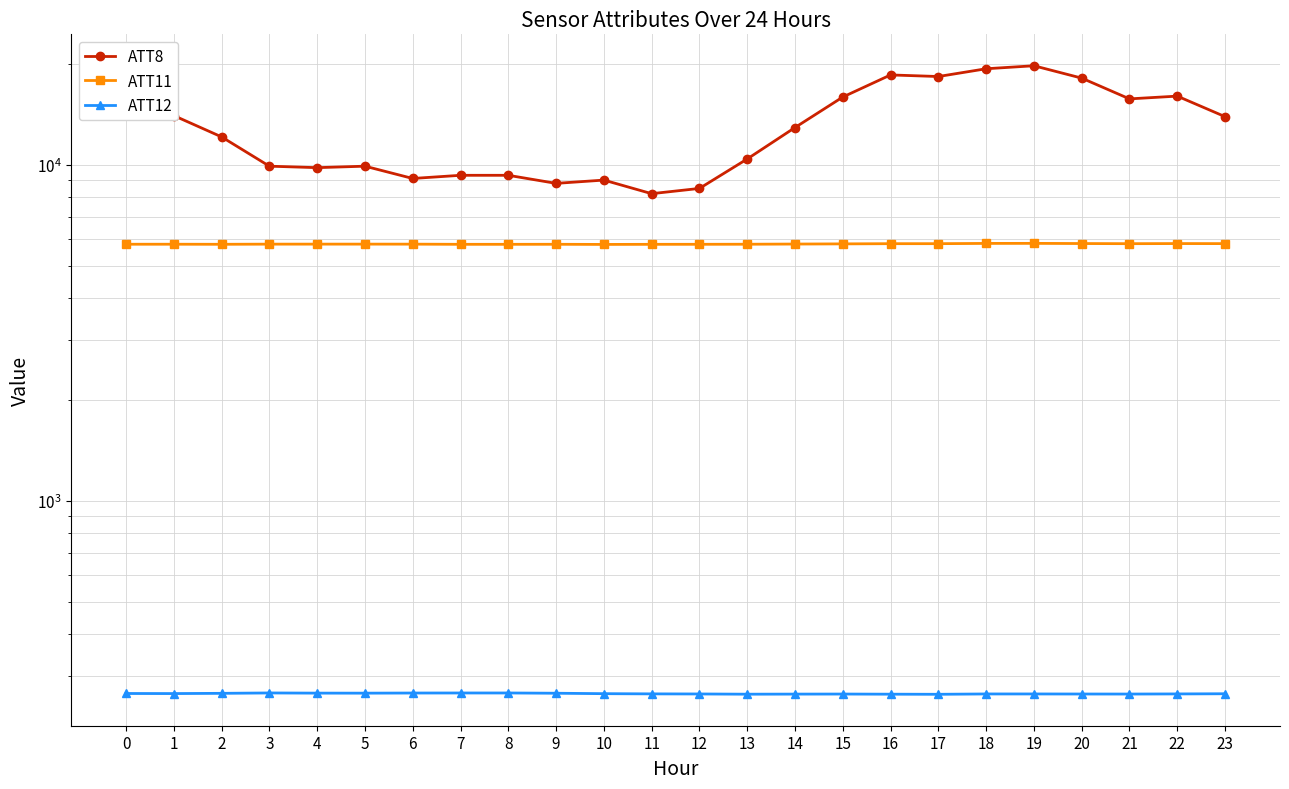

What is the sum of the ATT12 values at 17 and 15?

531.4